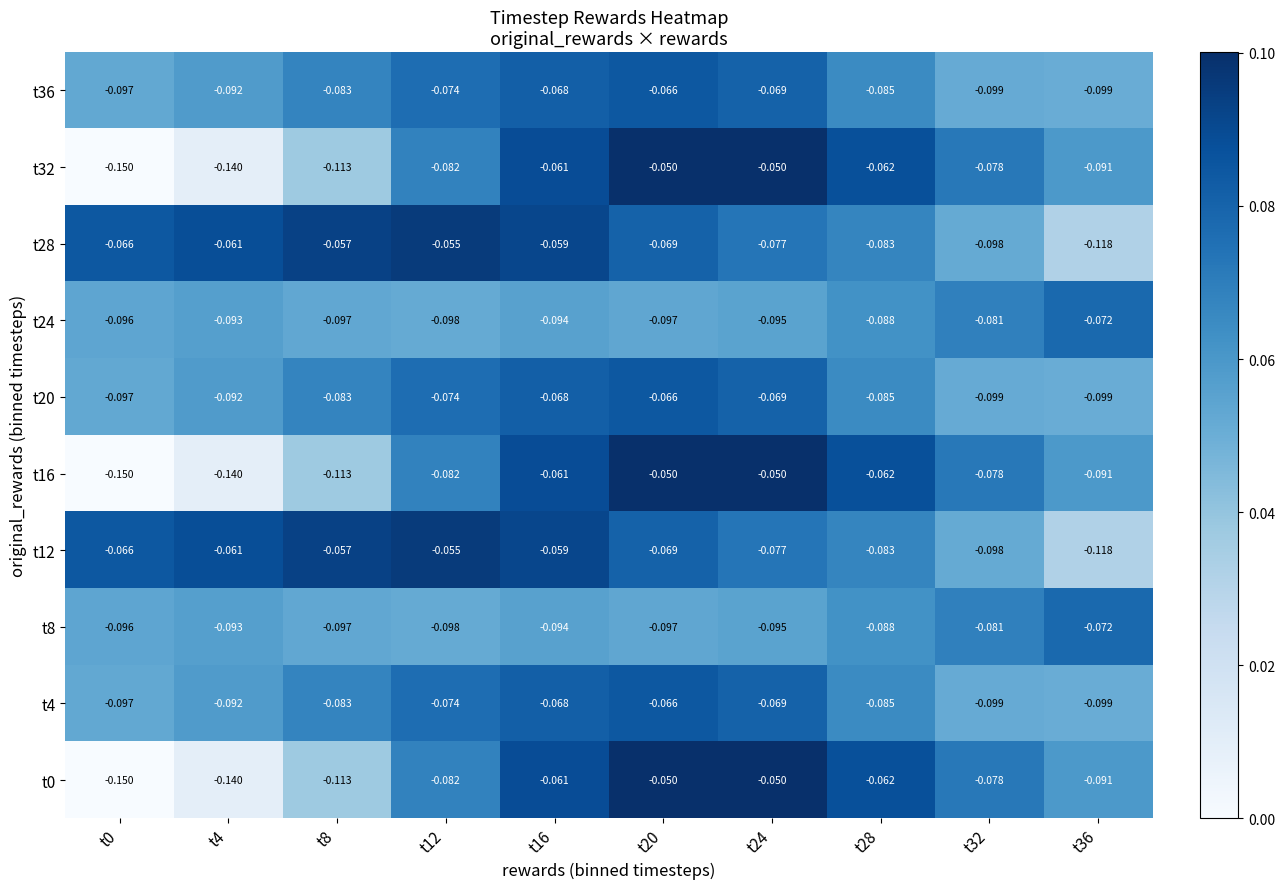

Is the value of t28 at t20 greater than the value of t36 at t32?

Yes